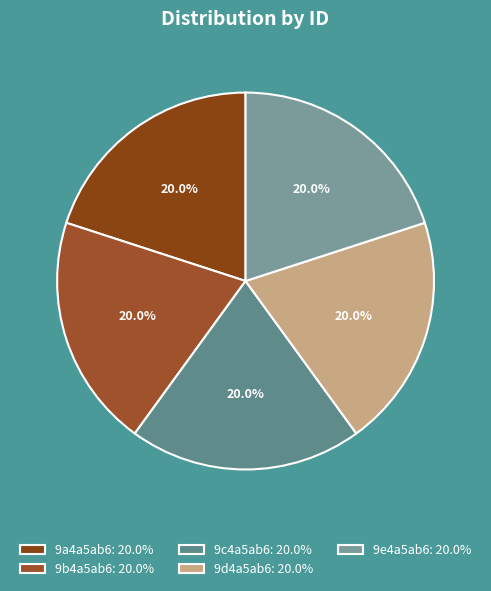

What percentage do 9b4a5ab6 and 9c4a5ab6 together represent?

40.0%